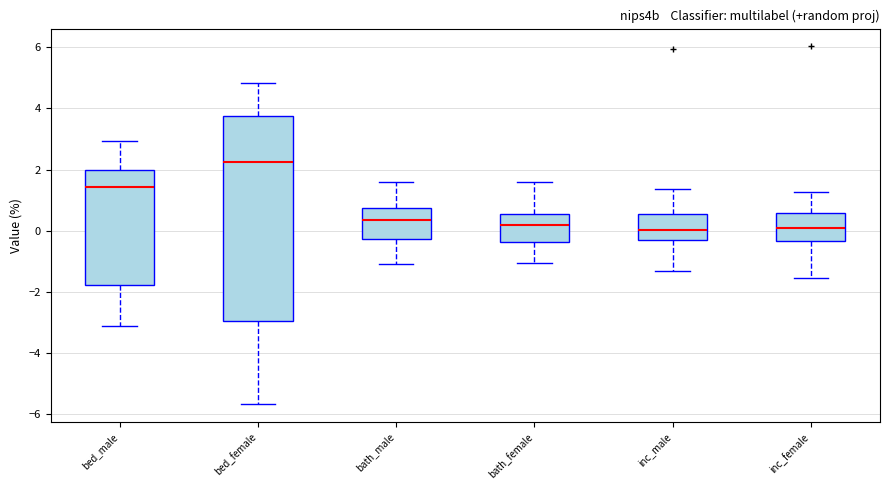

Reading left to right, read every box against the y-axis: the position of its median line, the range the box covers, and the ends of its whiskers. The values are not printed on the chart, so give them approximately, as read against the axis.

bed_male: median 1.4, box -1.8 to 2.0, whiskers -3.2 to 3.0
bed_female: median 2.2, box -3.0 to 3.8, whiskers -5.6 to 4.8
bath_male: median 0.4, box -0.2 to 0.8, whiskers -1.0 to 1.6
bath_female: median 0.2, box -0.4 to 0.6, whiskers -1.0 to 1.6
inc_male: median 0.0, box -0.2 to 0.6, whiskers -1.4 to 1.4
inc_female: median 0.0, box -0.4 to 0.6, whiskers -1.6 to 1.2